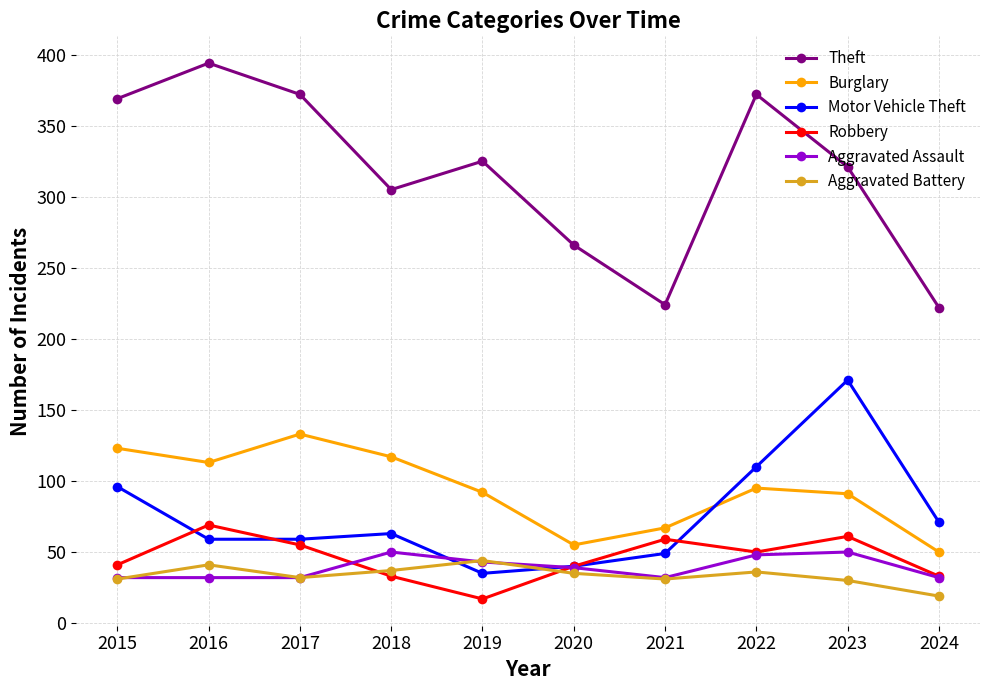

True or false: Aggravated Battery has a value of 49 at 2023.

False